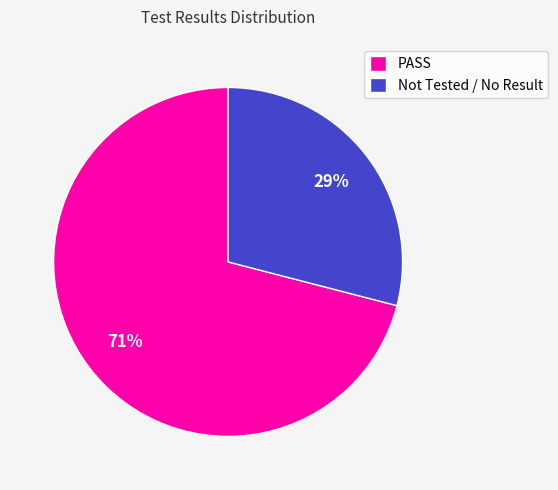

Rank the categories by value from highest to lowest.

PASS, Not Tested / No Result